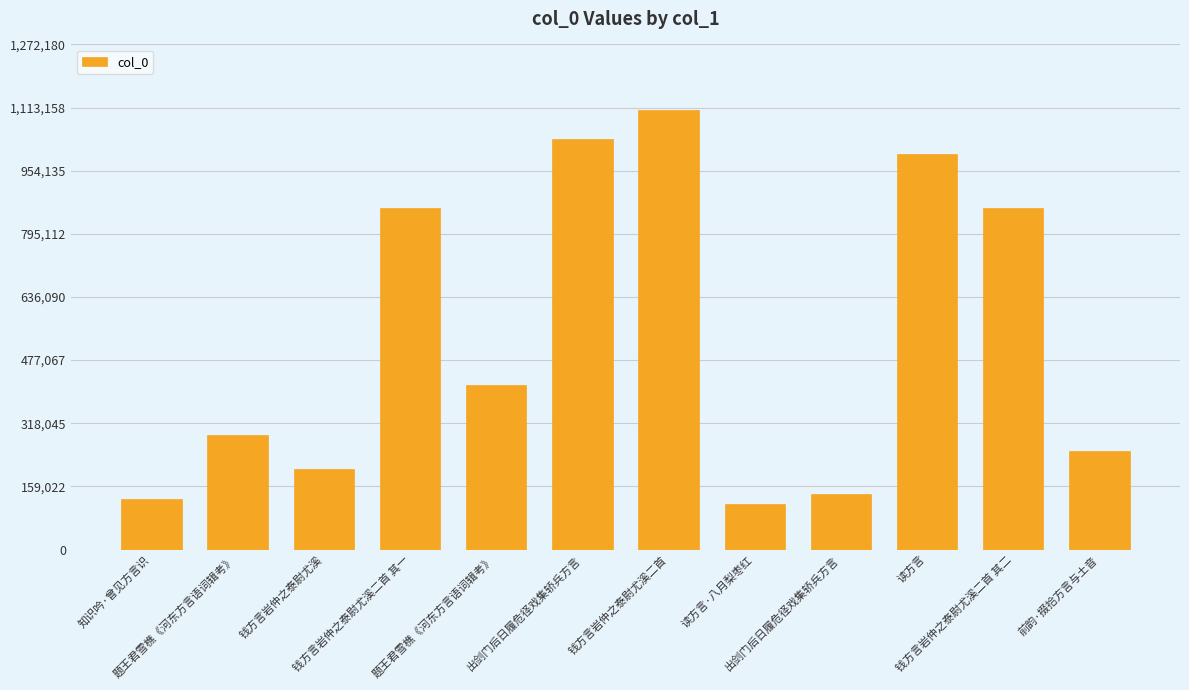

Reading right to left, extract all data points from this chart.

前韵·掇拾方言与土音=246994	钱方言岩仲之泰尉尤溪二首 其二=860069	读方言=997108	出剑门后日履危径戏集轿兵方言=140089	读方言·八月梨枣红=114440	钱方言岩仲之泰尉尤溪二首=1106244	出剑门后日履危径戏集轿兵方言=1034921	题王君雪樵《河东方言语词辑考》=414862	钱方言岩仲之泰尉尤溪二首 其一=860070	钱方言岩仲之泰尉尤溪=204038	题王君雪樵《河东方言语词辑考》=287632	知识吟·曾见方言识=126348